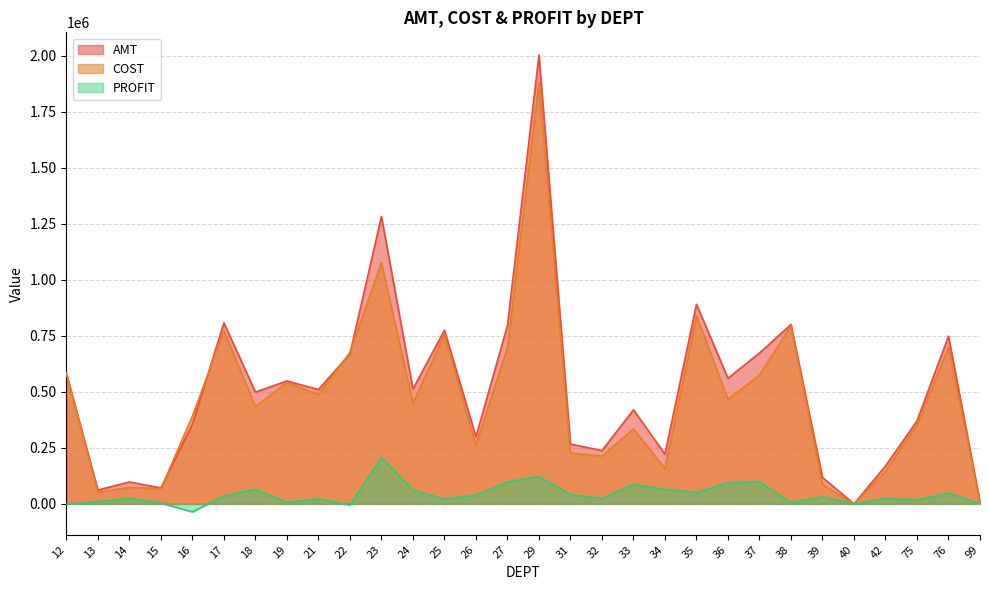

What value does the PROFIT series have at 16?

-36204.3